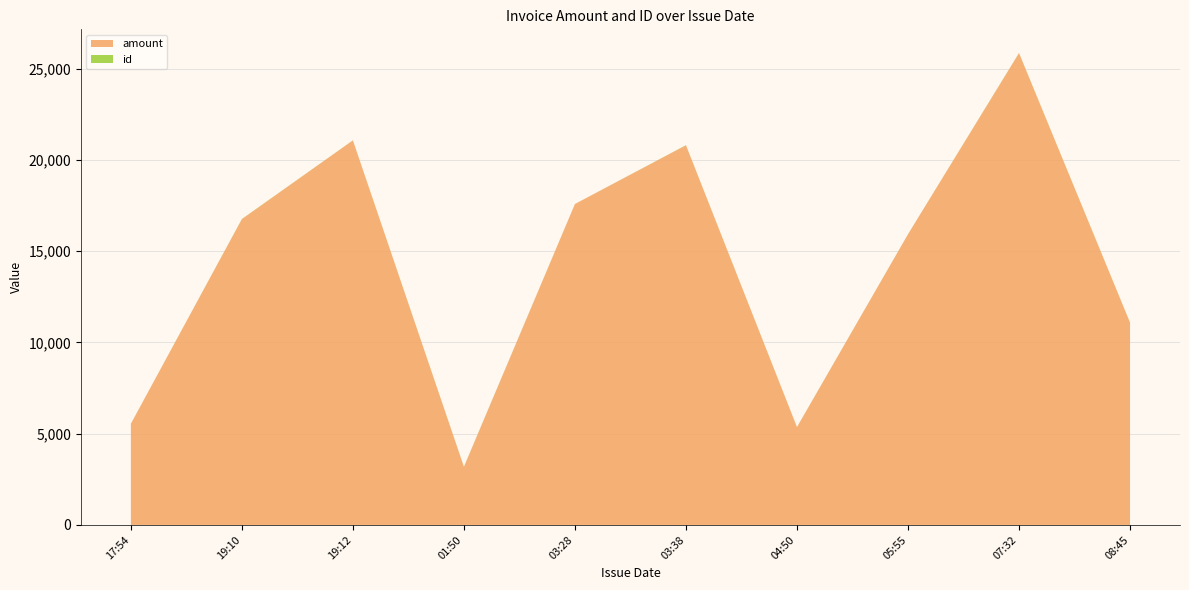

Reading left to right, list all the values displayed in this chart.

amount: 5540.9	16752.5	21063.5	3182.7	17578.7	20797.0	5359.5	15923.1	25844.9	11080.6
id: 2.0	7.0	5.0	10.0	1.0	8.0	4.0	3.0	9.0	6.0